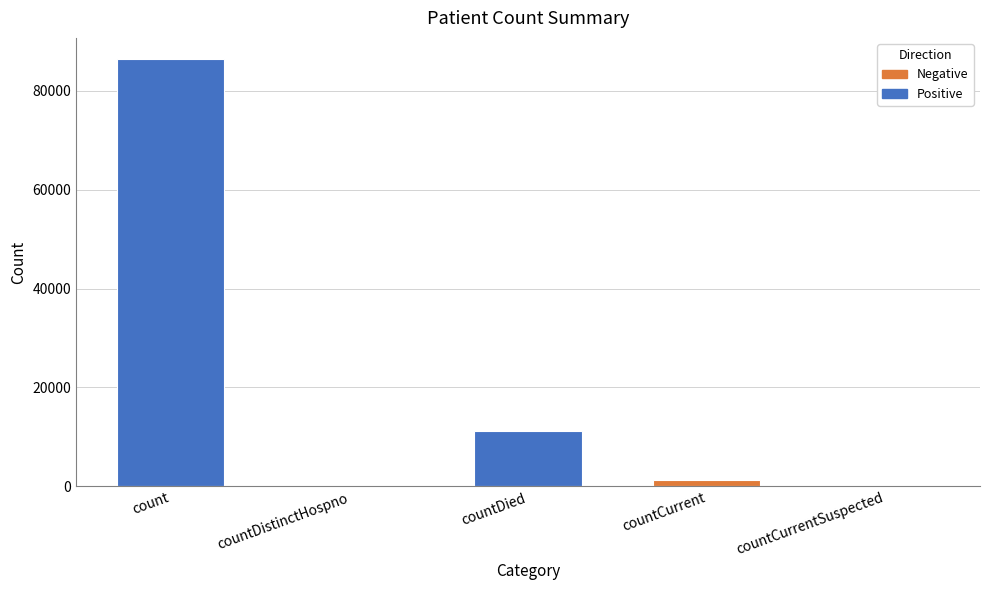

The value at countDied is 6530. True or false?

False